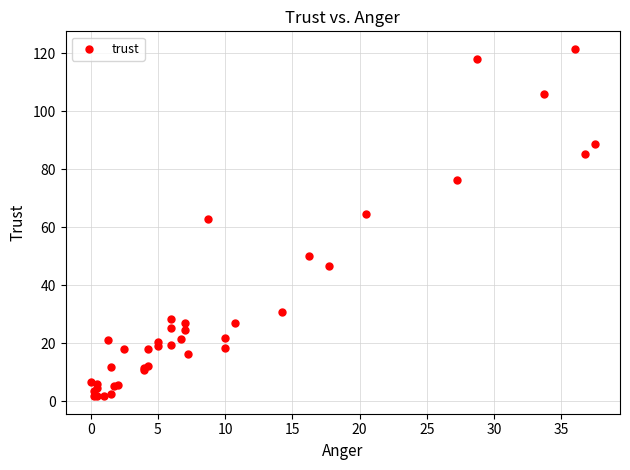

What Y value in the scatter plot is closest to 61?

62.8